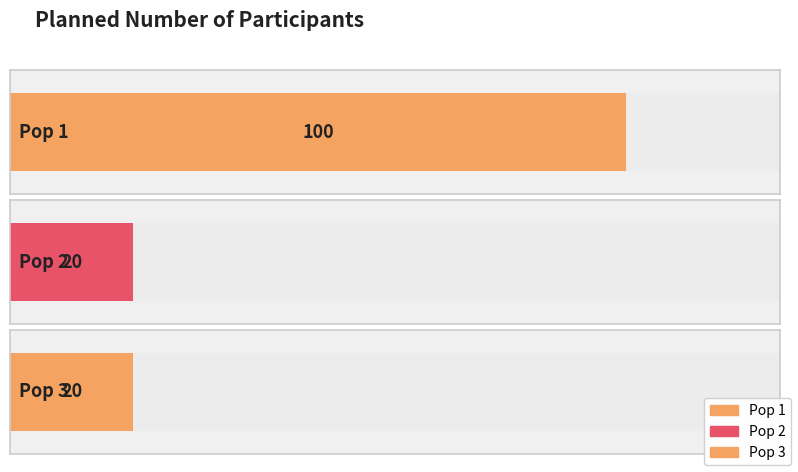

True or false: the data shows 50 at Pop 1.

False